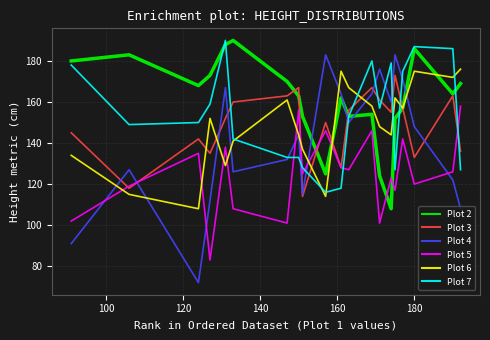

Which series has the largest total across all categories?

Plot 2